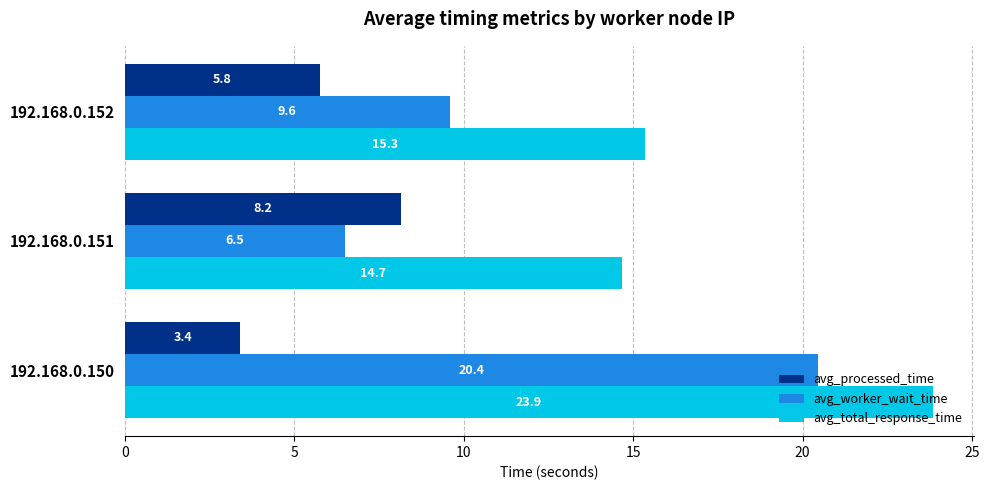

What is the difference between the maximum and minimum values in the avg_worker_wait_time series?

13.9